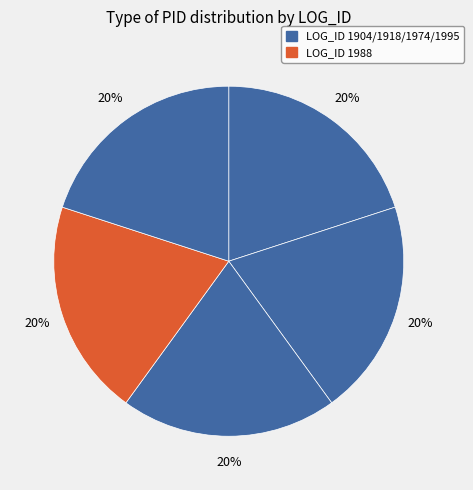

Rank the categories by value from lowest to highest.

1904, 1918, 1974, 1988, 1995